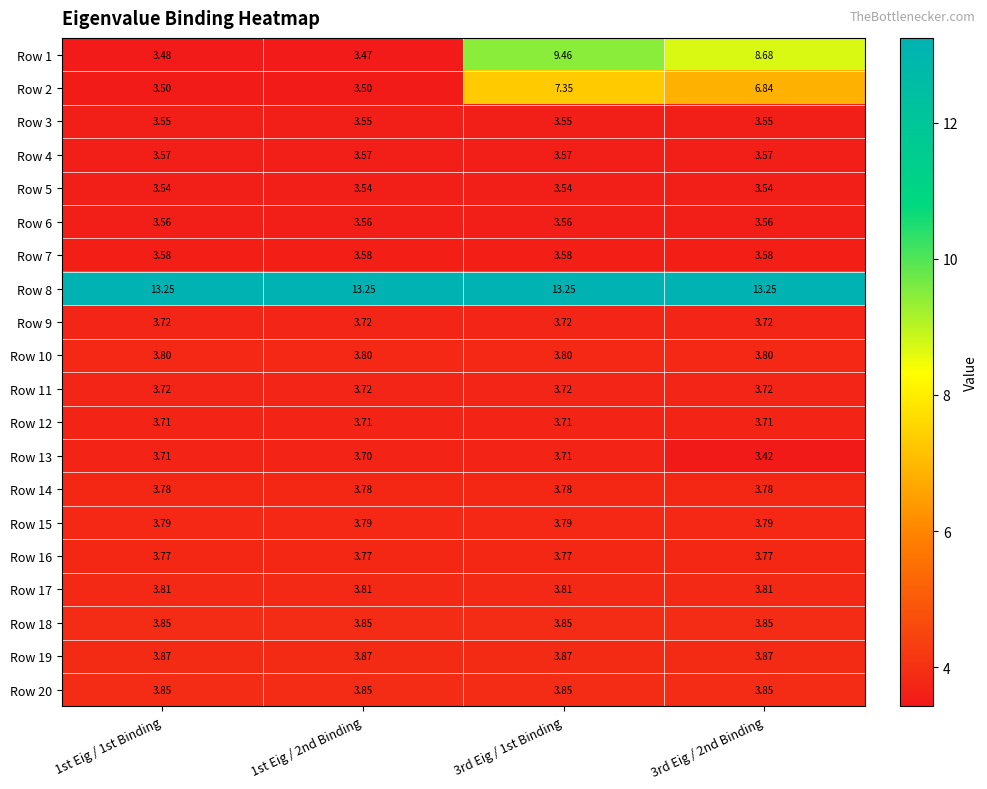

Is the value of Row 17 at 3rd Eig / 2nd Binding greater than the value of Row 19 at 3rd Eig / 1st Binding?

No